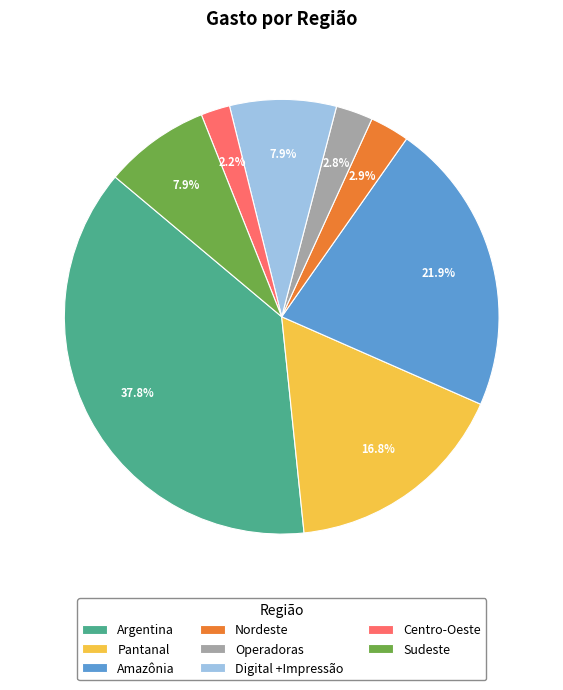

Which has a higher value, Argentina or Digital +Impressão?

Argentina